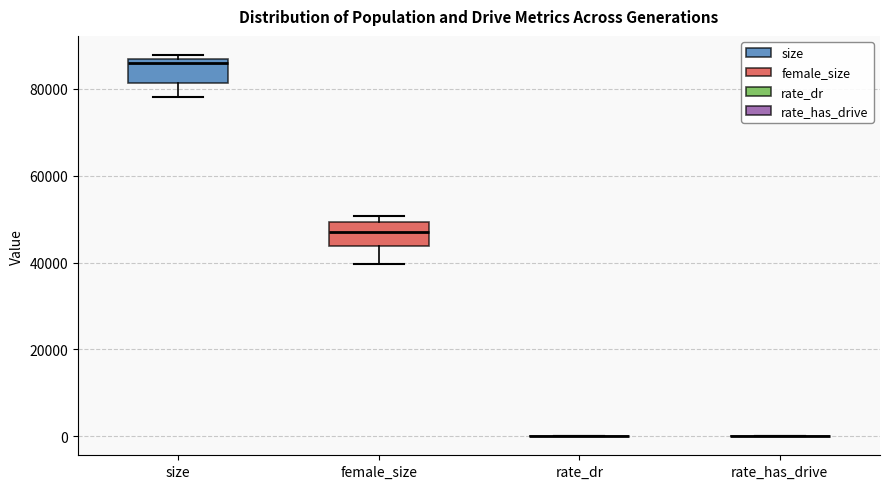

Reading left to right, read every box against the y-axis: the position of its median line, the range the box covers, and the ends of its whiskers. The values are not printed on the chart, so give them approximately, as read against the axis.

size: median 86000 (just below the box's upper edge), box 82000 to 86000, whiskers 78000 to 88000
female_size: median 46000, box 44000 to 50000, whiskers 40000 to 50000 (just above the box's upper edge)
rate_dr: box collapsed to a line at 0, whiskers 0 to 0
rate_has_drive: box collapsed to a line at 0, whiskers 0 to 0